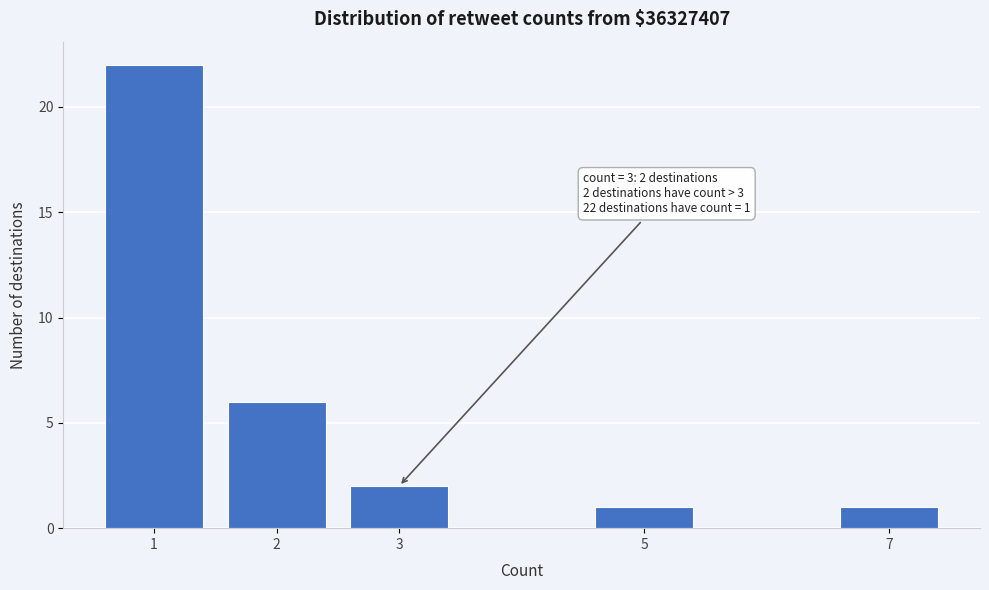

Reading right to left, transcribe all the data shown in this chart.

1	1	2	6	22